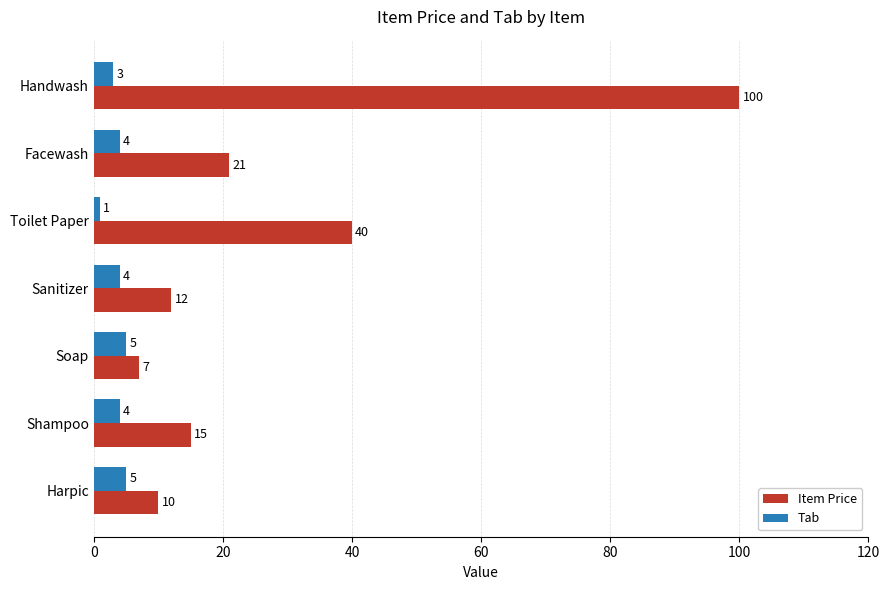

Which label corresponds to the largest value in the chart?

Handwash